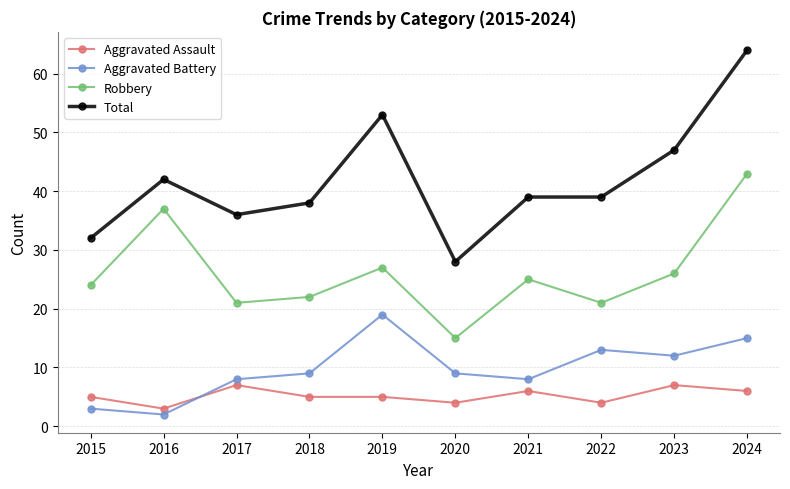

What is the smallest value displayed?

2